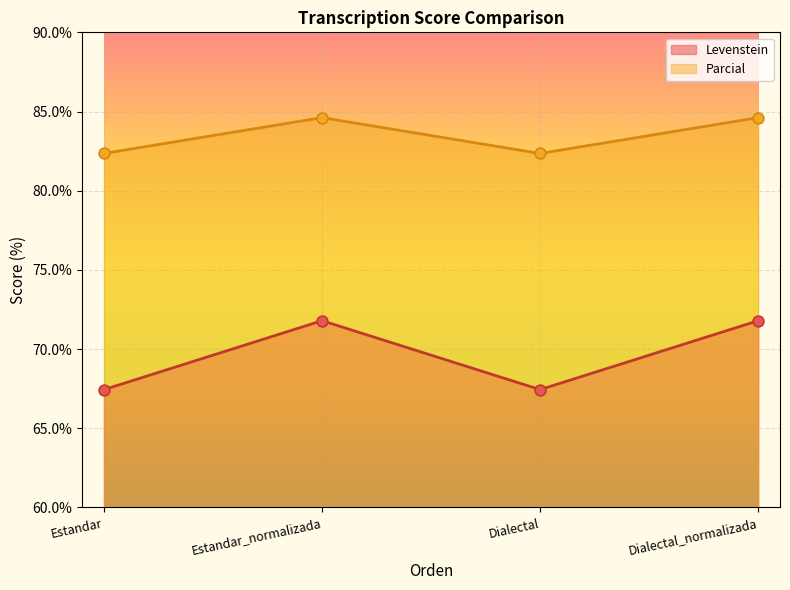

Is the value of Parcial at Dialectal_normalizada greater than the value of Levenstein at Dialectal?

Yes